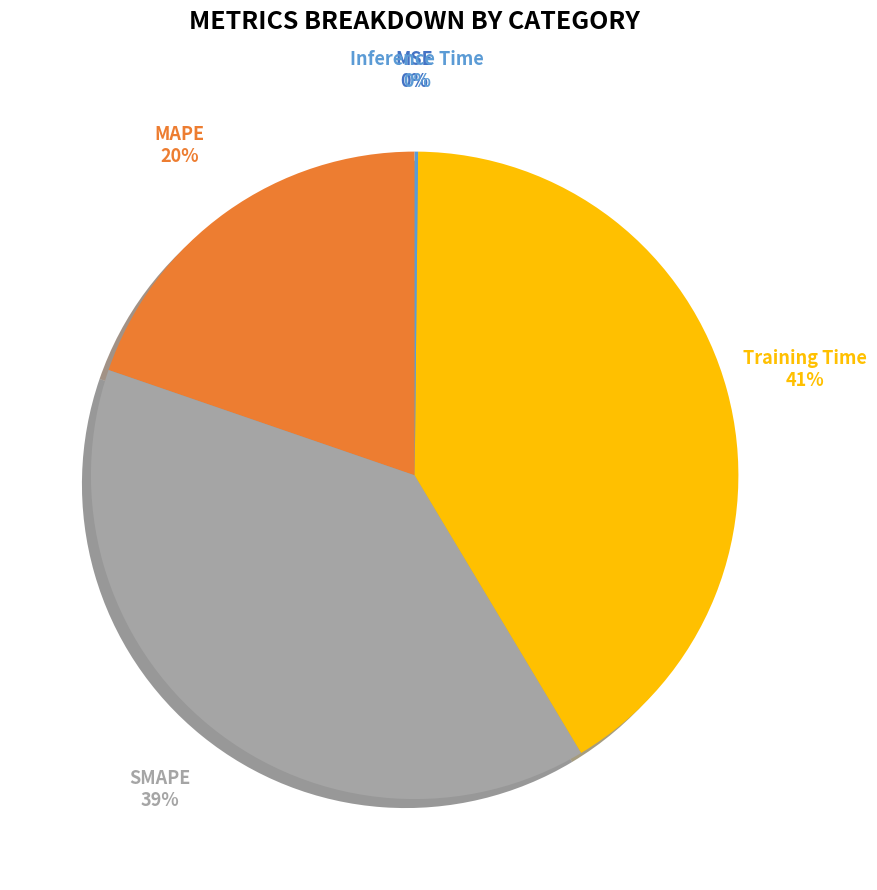

To the nearest percent, what is the average slice percentage?

20%